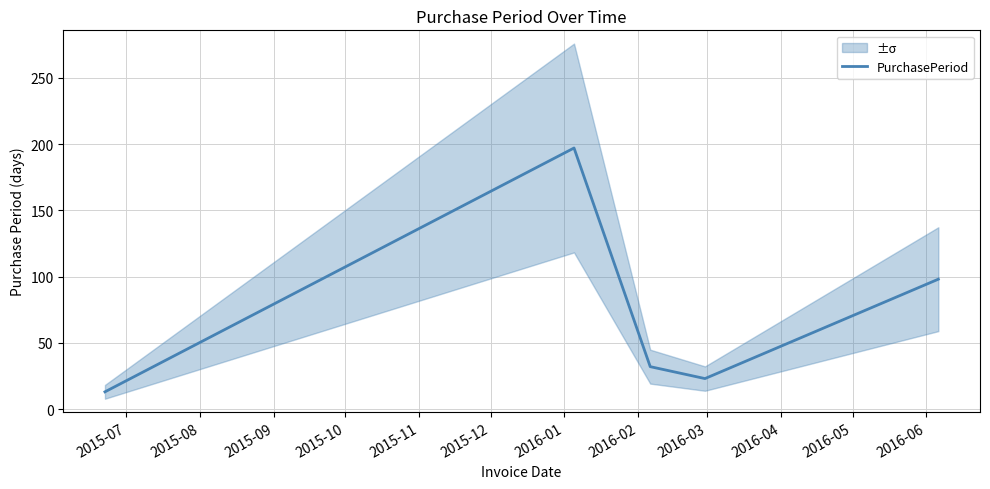

What is the highest value of the PurchasePeriod series?

197